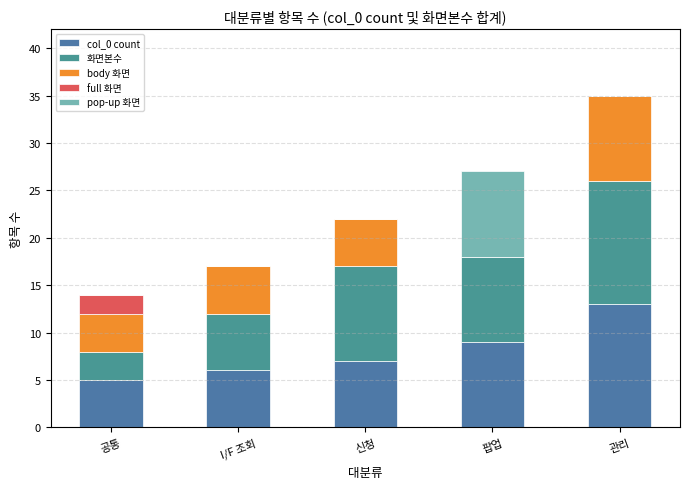

Where does the 화면본수 series first go above 9?

신청